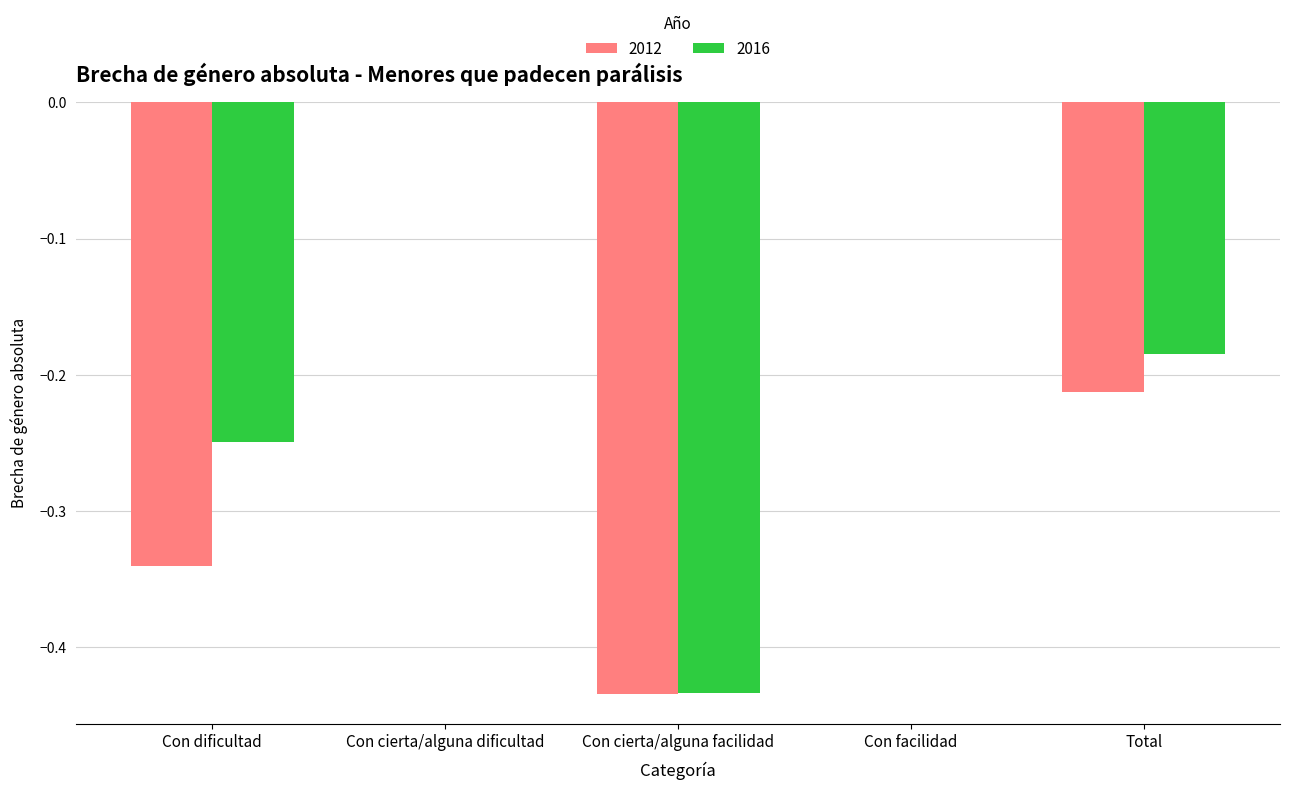

True or false: 2012 has a value of -0.6 at Con cierta/alguna facilidad.

False